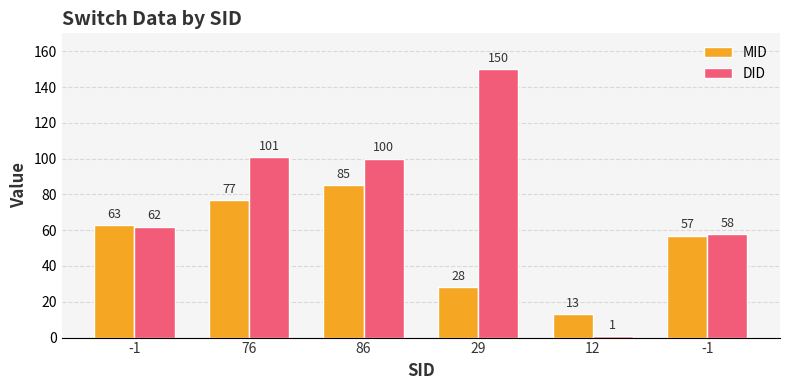

What is the sum of the MID values at -1 and 12?

70